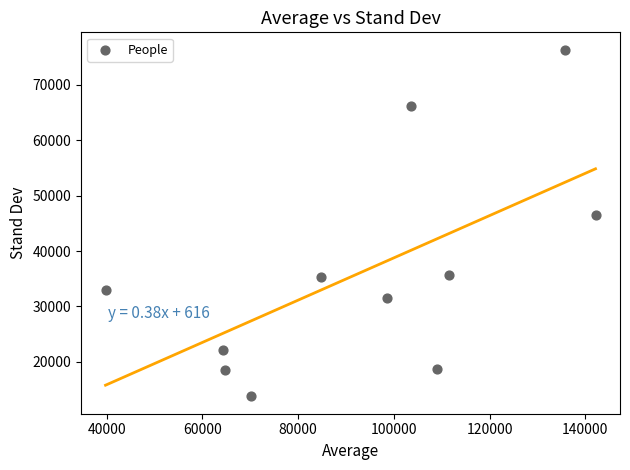

What Y value in the scatter plot is closest to 45064?

46561.4